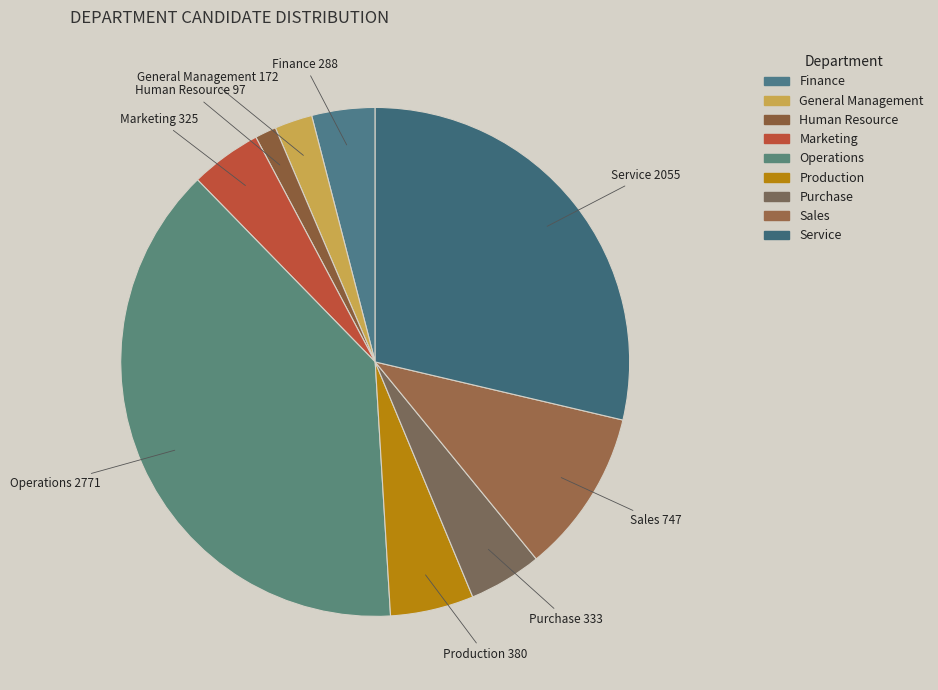

Does any single category account for the majority?

No